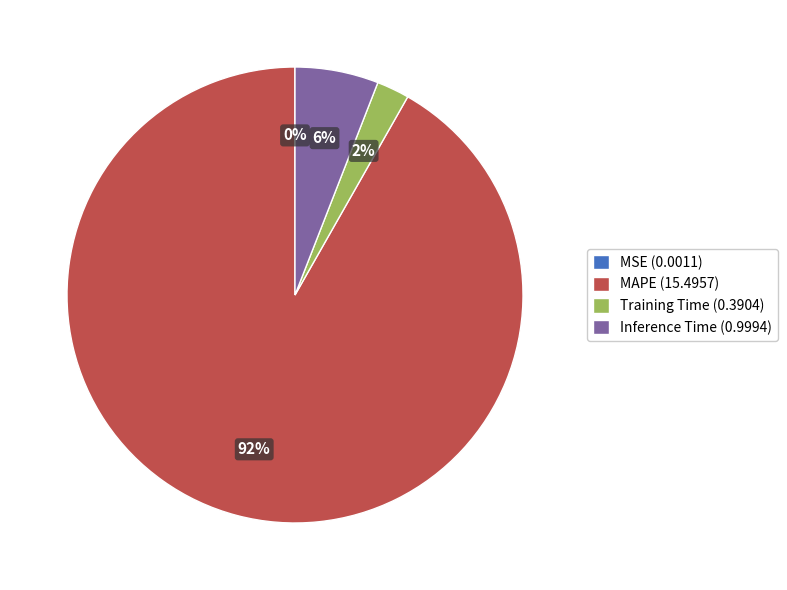

To the nearest percent, what is the combined percentage of Training Time (0.3904) and Inference Time (0.9994)?

8%